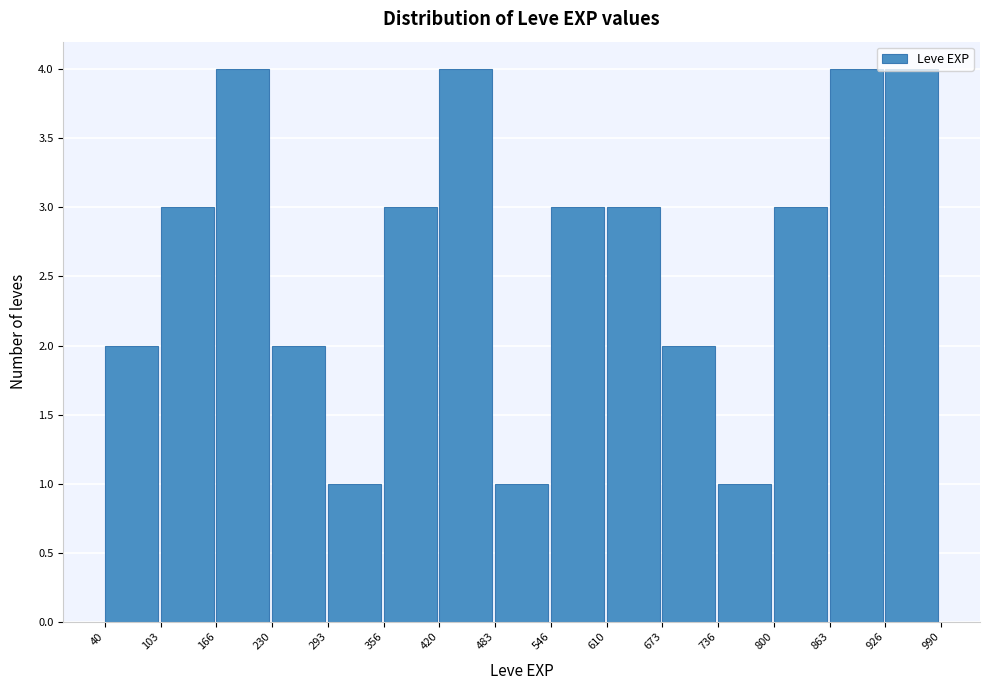

What is the height of the bar covering 166 to 230 on the x-axis? The values are not printed on the chart, so give them approximately, as read against the axis.

4